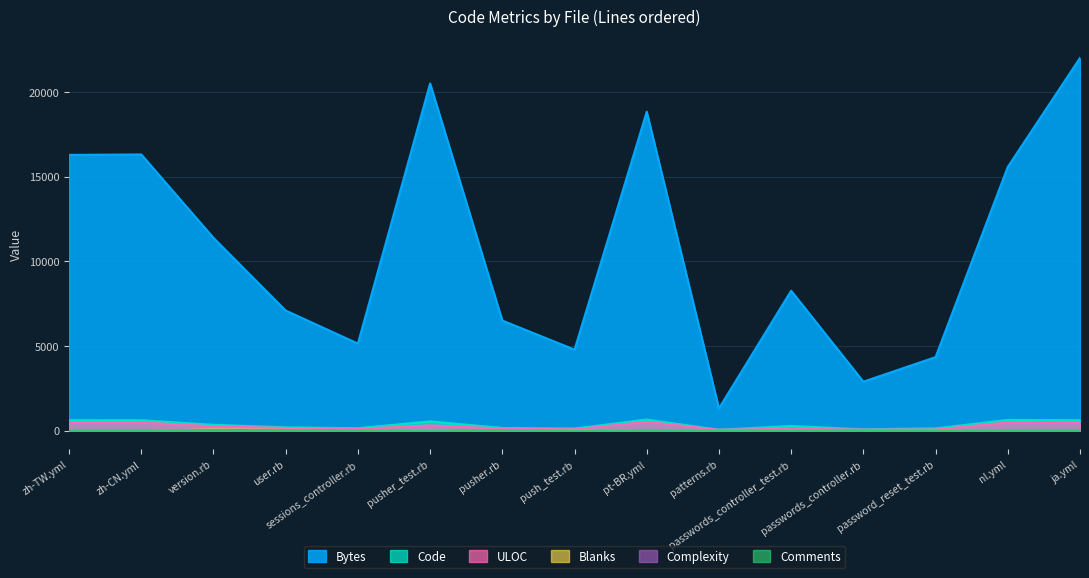

Which series changed the most between patterns.rb and ja.yml?

Bytes